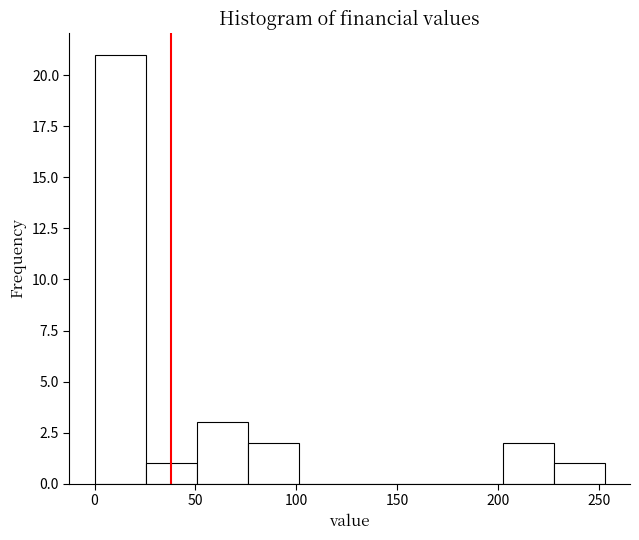

Reading left to right, list every bar in this chart as the range it spans on the x-axis followed by its height. Neither the bar edges nor the heights are printed on the chart, so give them approximately, as read against the axes.

0 to 25: 21
25 to 50: 1
50 to 75: 3
75 to 100: 2
100 to 125: 0
125 to 150: 0
150 to 175: 0
175 to 200: 0
200 to 225: 2
225 to 255: 1